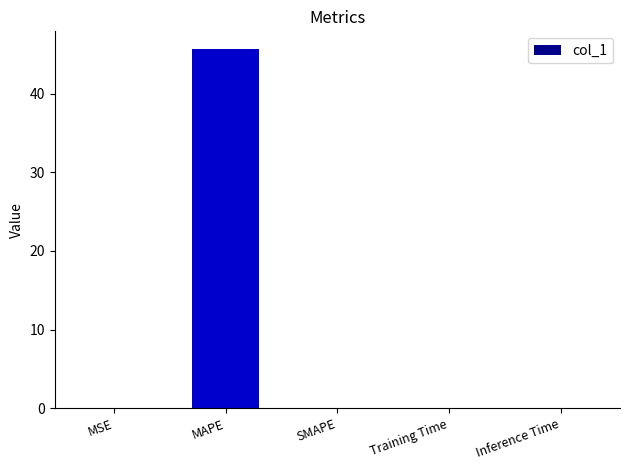

Are the bars horizontal?

No